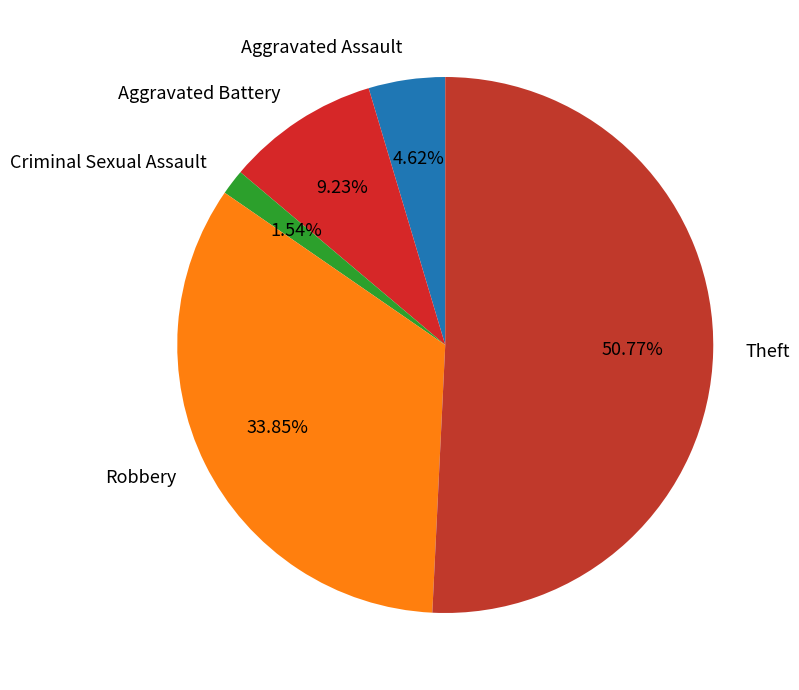

True or false: Aggravated Battery accounts for 1% of the total.

False